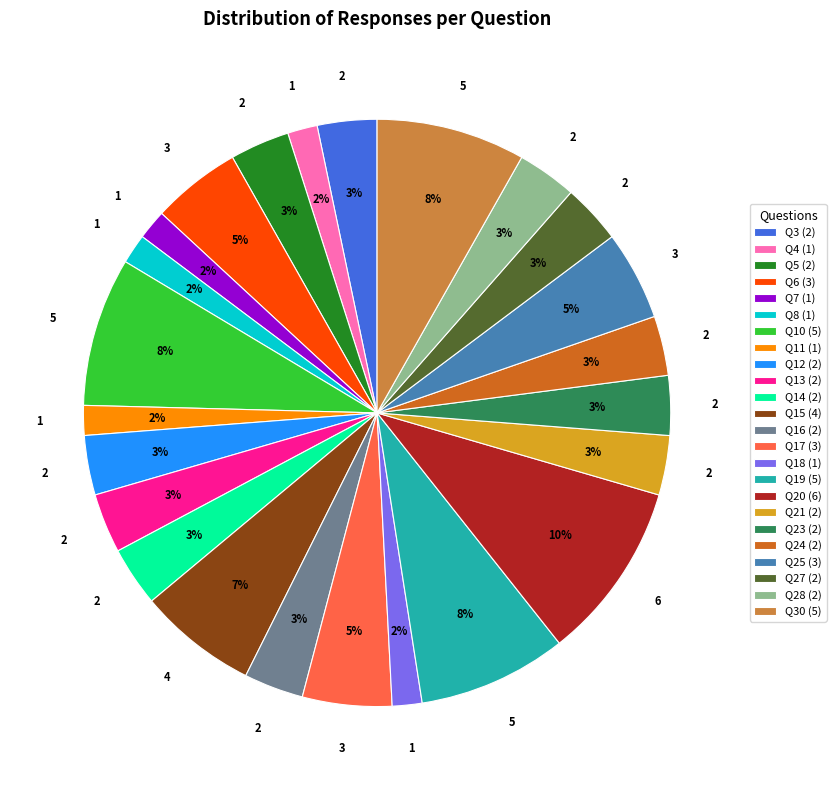

Which category has the biggest portion of the pie?

Q20 (6)